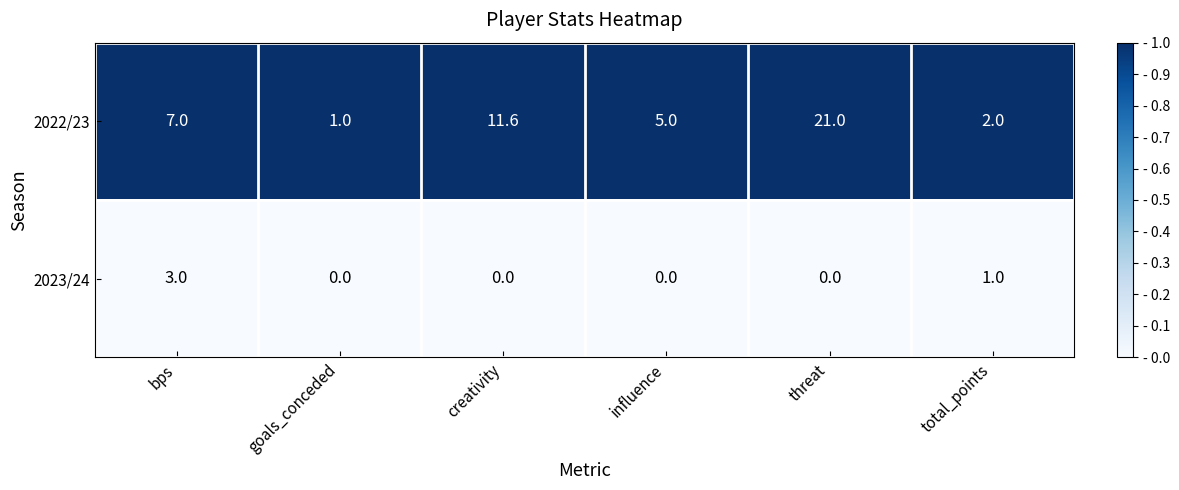

What is the difference between the highest and lowest values at creativity?

11.6